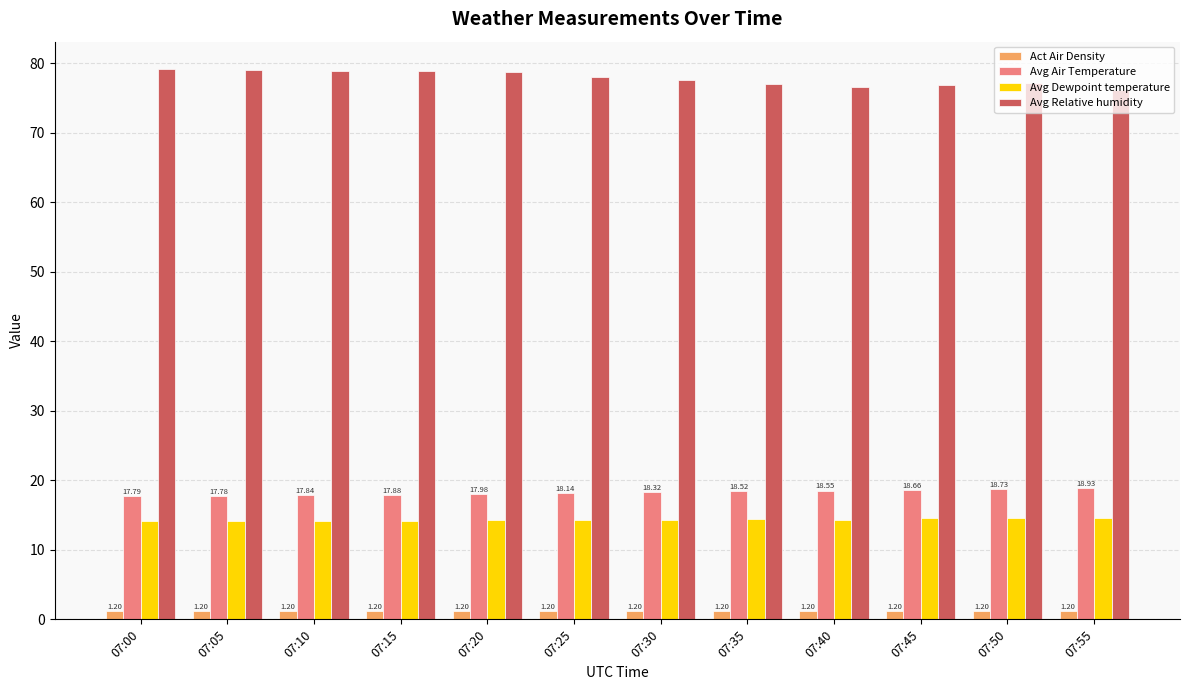

What value does the Avg Air Temperature series have at 07:55?

18.9